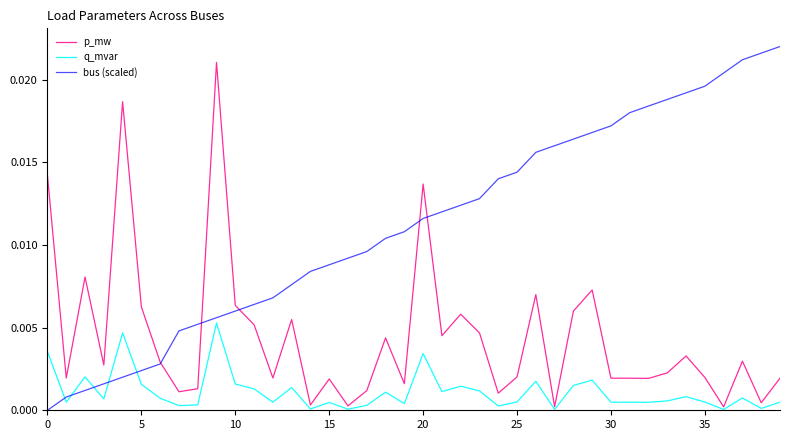

How many intersections are there between q_mvar and bus (scaled)?

5